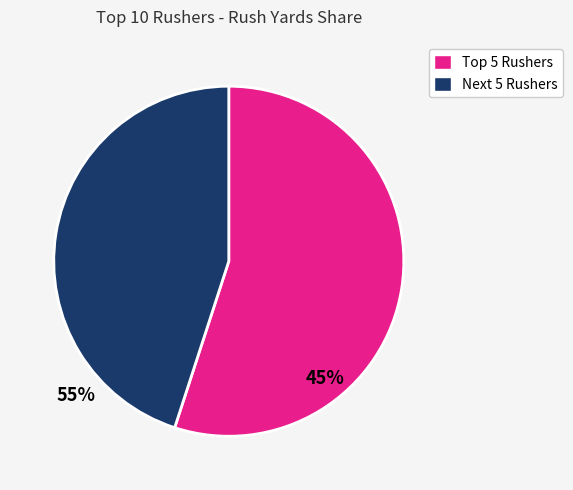

How many slices are in this pie chart?

2